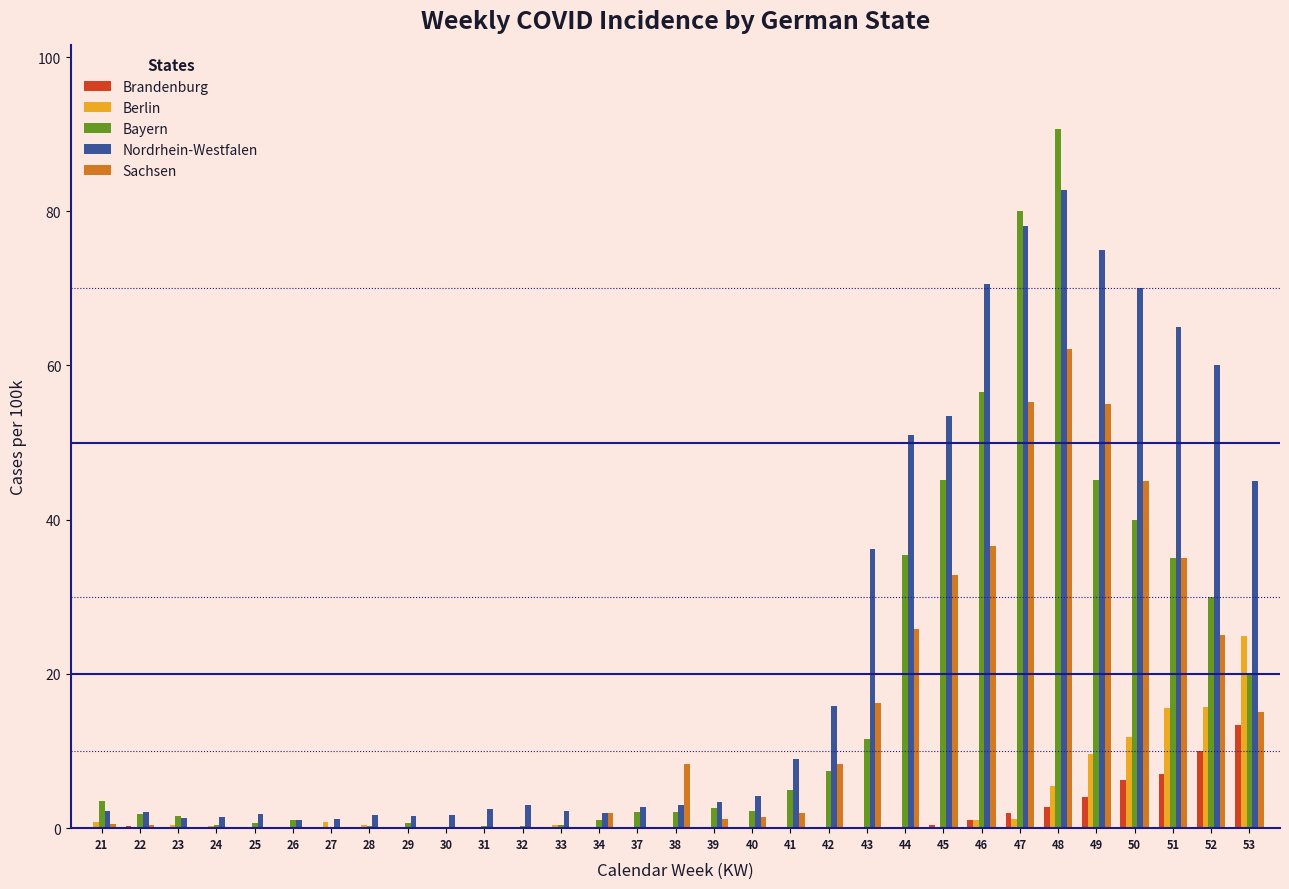

What is the highest value of the Nordrhein-Westfalen series?

82.7